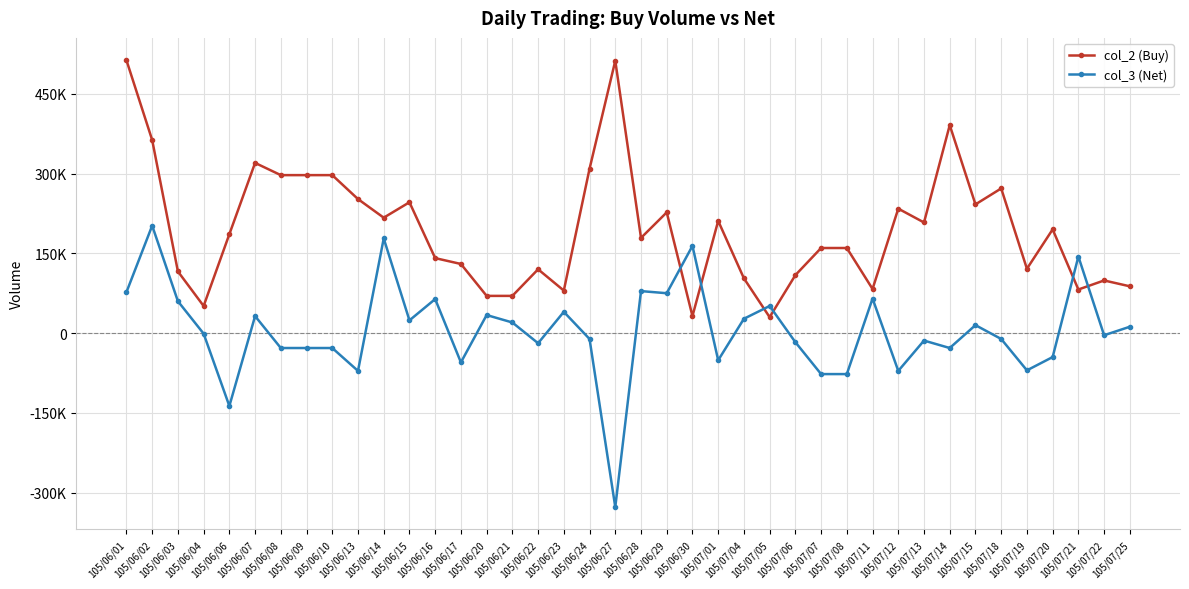

At 105/06/24, list the series in order from largest to smallest.

col_2 (Buy), col_3 (Net)